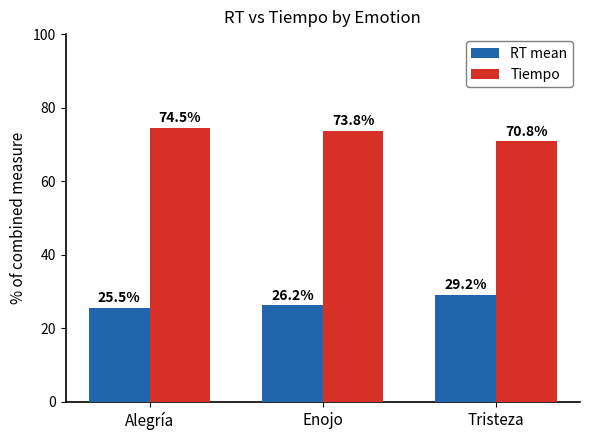

At which label does RT mean first exceed 26?

Enojo